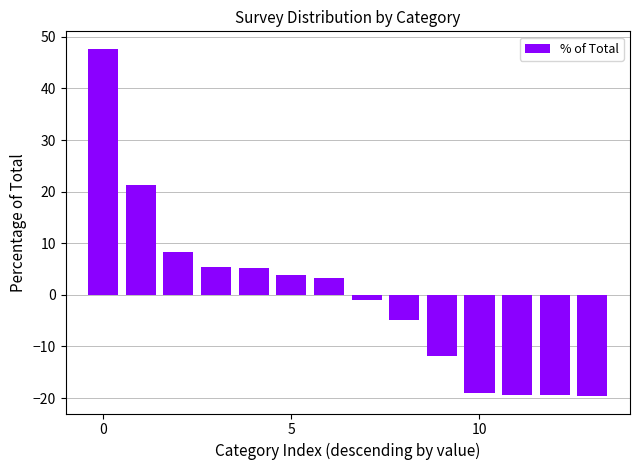

What is the difference between the maximum and second lowest values?

67.0